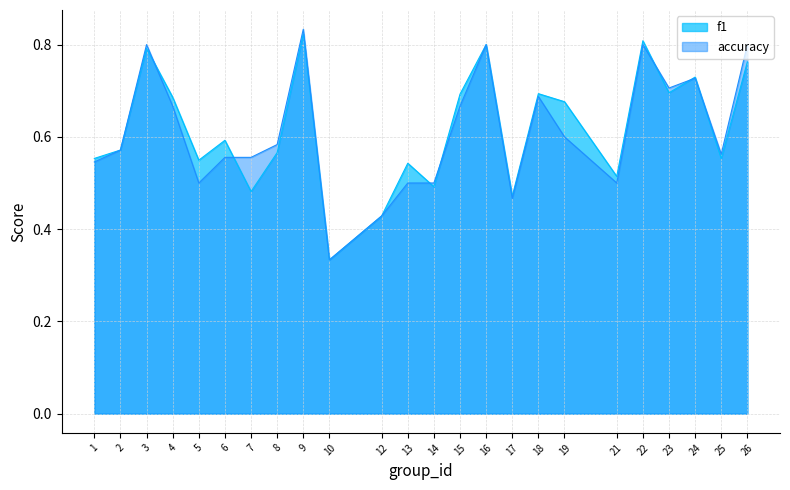

Which series changed the most between 18 and 25?

f1